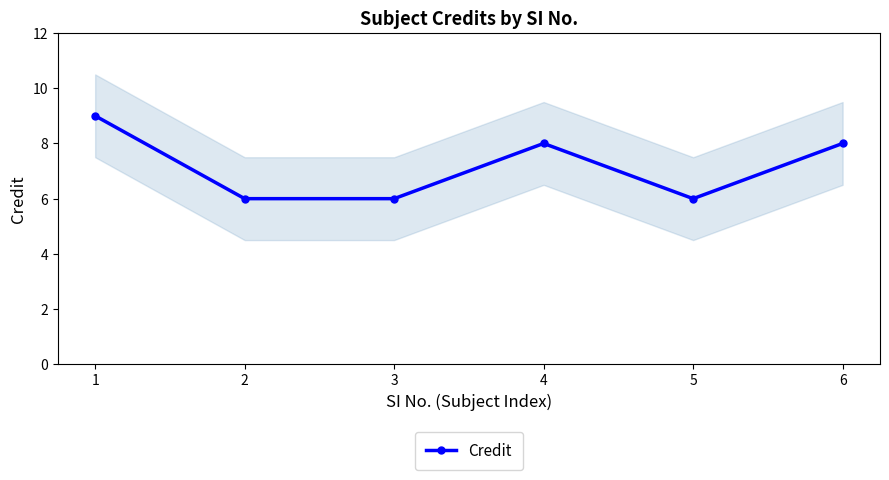

Which category has the highest value across all series?

1